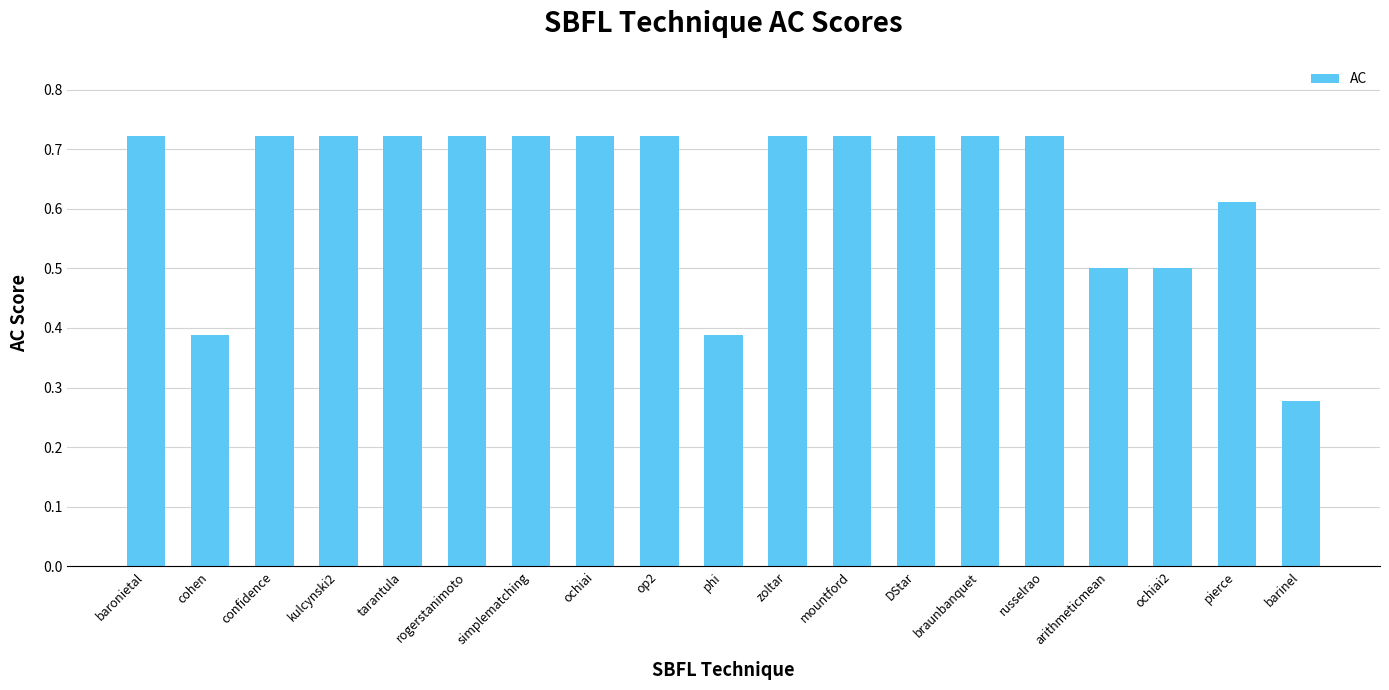

What is the sum of all values?

12.1